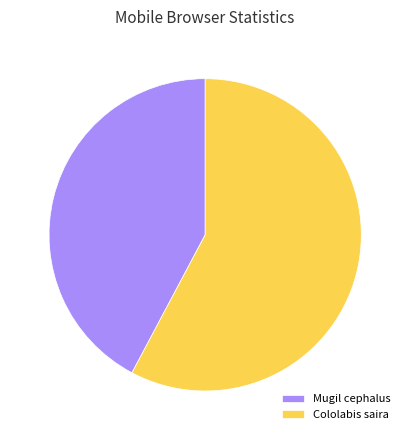

Does Cololabis saira represent more than half of the total?

Yes